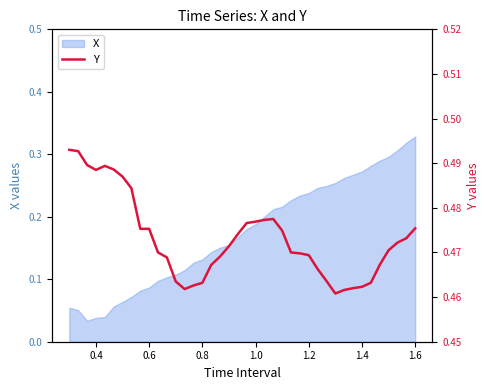

The value at 1.6 is 0.7. True or false?

False